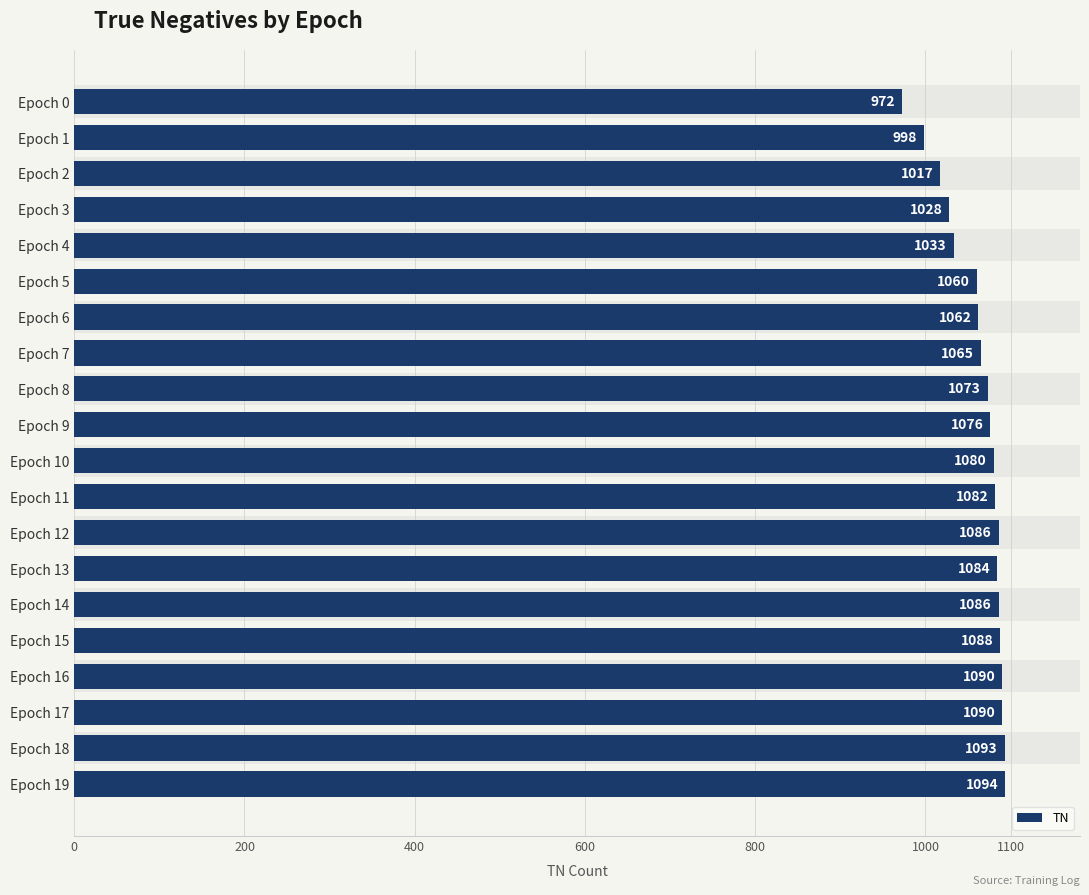

What is the difference between the second highest and second lowest values?

95